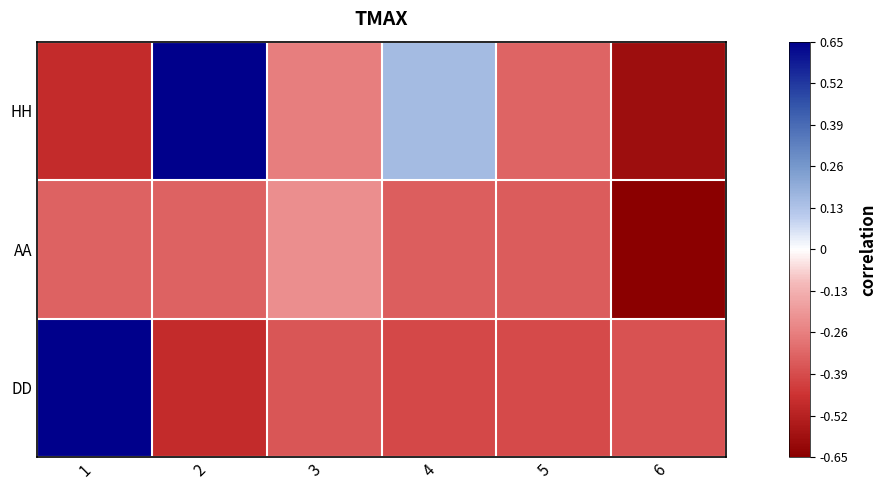

Which series has the largest range (max minus min)?

HH